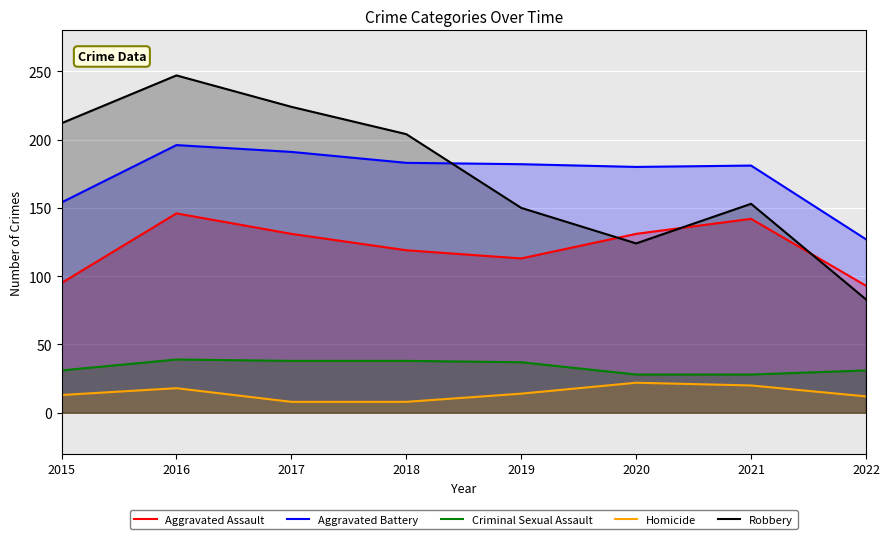

Between which two adjacent categories do Aggravated Battery and Robbery first intersect?

2018 and 2019